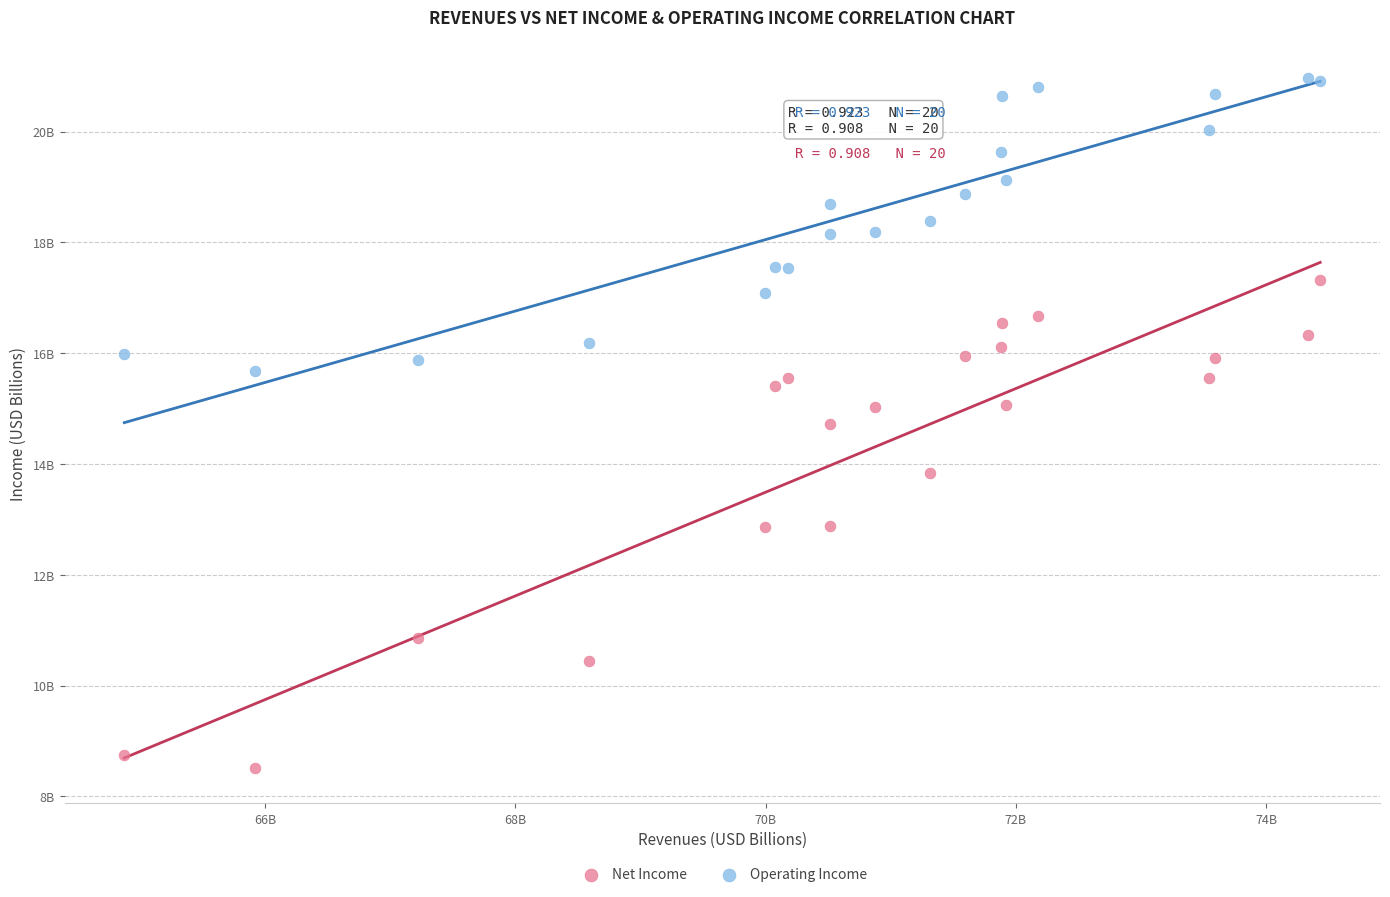

Which series reaches the minimum Y coordinate?

Net Income